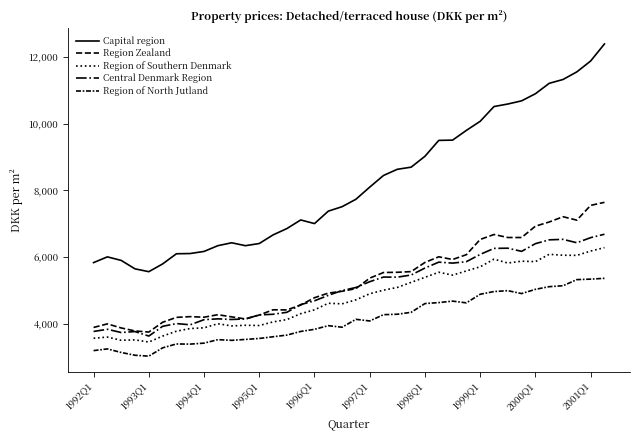

Does the chart have visible grid lines?

No